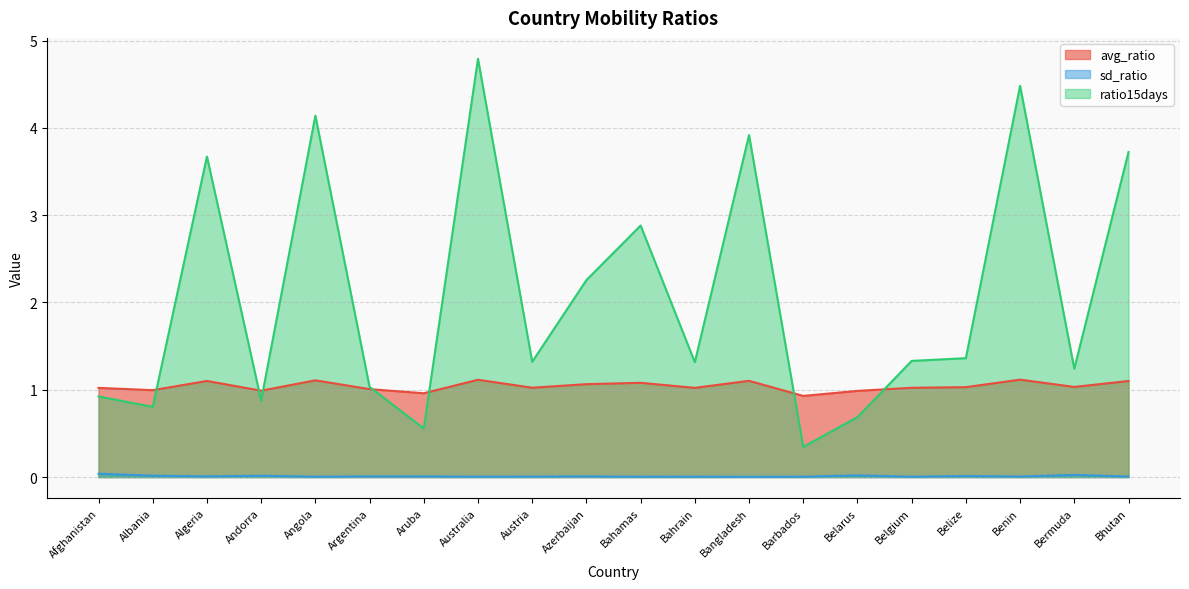

Which series changed the most between Azerbaijan and Bangladesh?

ratio15days